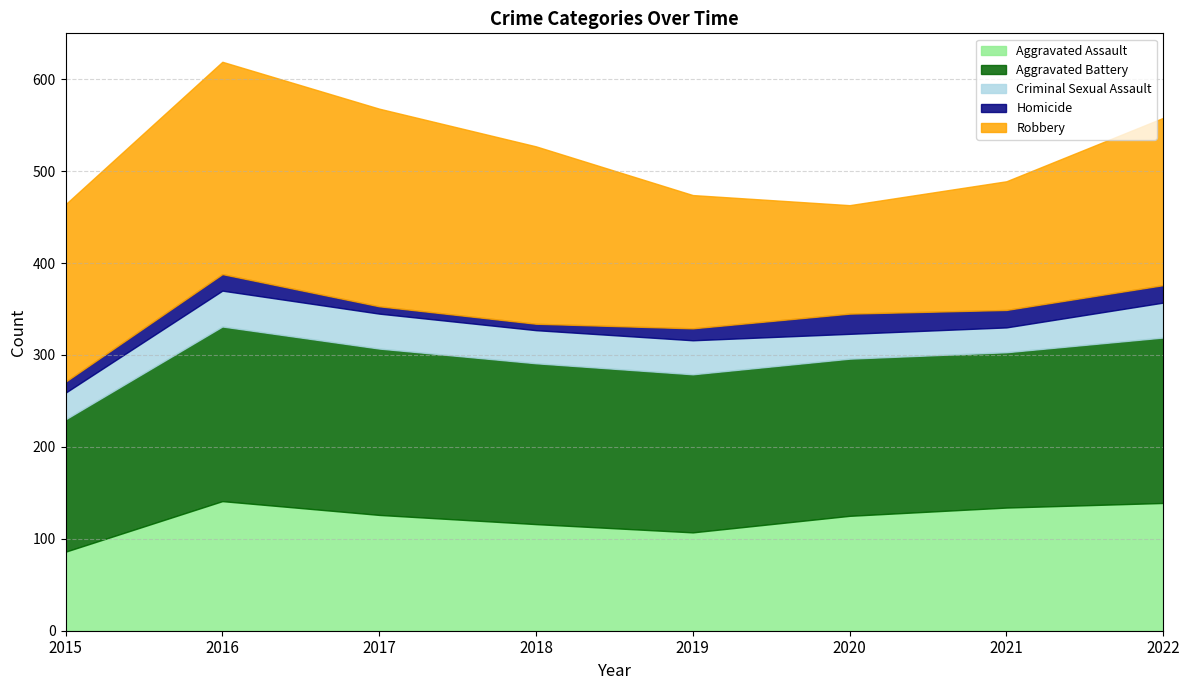

At which label does Homicide first exceed 18?

2020